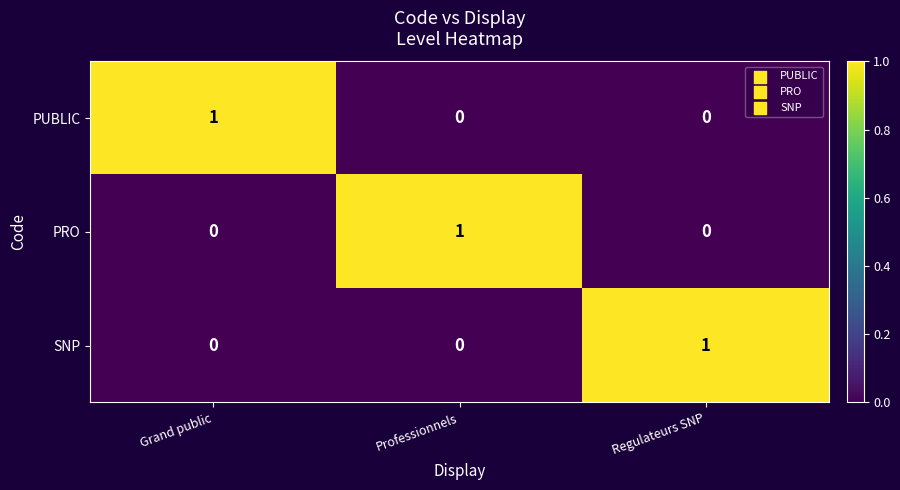

Is the value of PRO at Regulateurs SNP greater than the value of PUBLIC at Grand public?

No